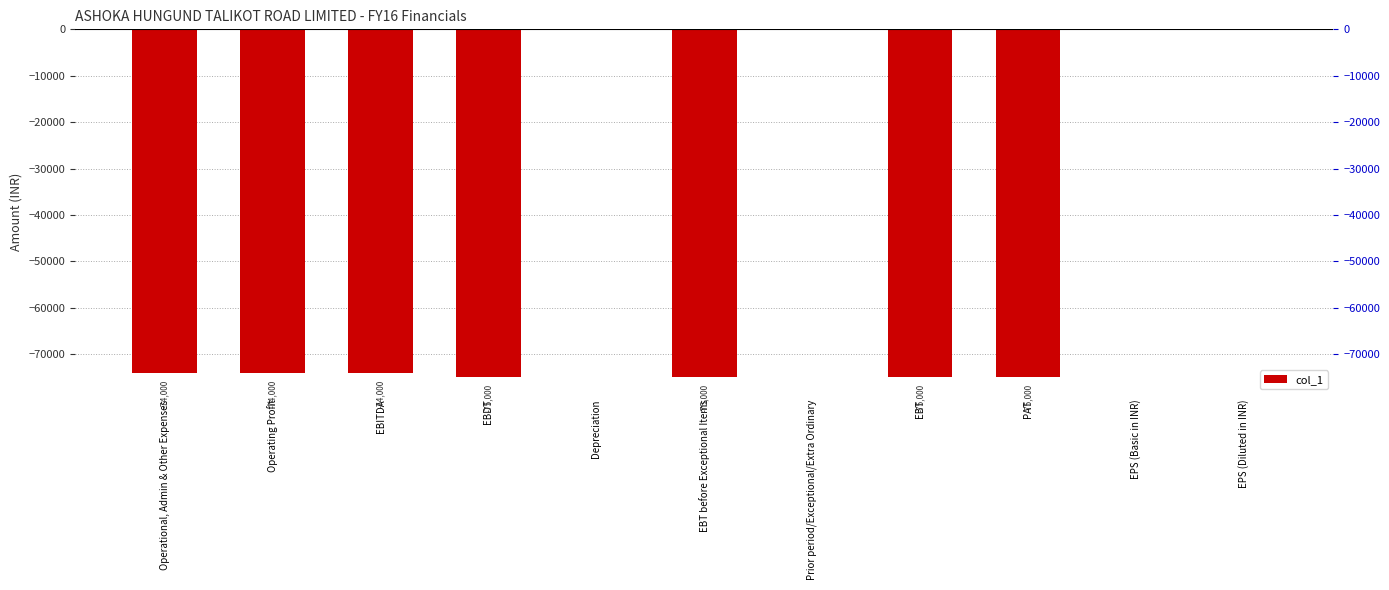

List the labels in order of value, largest first.

Depreciation, Prior period/Exceptional/Extra Ordinary, EPS (Basic in INR), EPS (Diluted in INR), Operational, Admin & Other Expenses, Operating Profit, EBITDA, EBDT, EBT before Exceptional Items, EBT, PAT